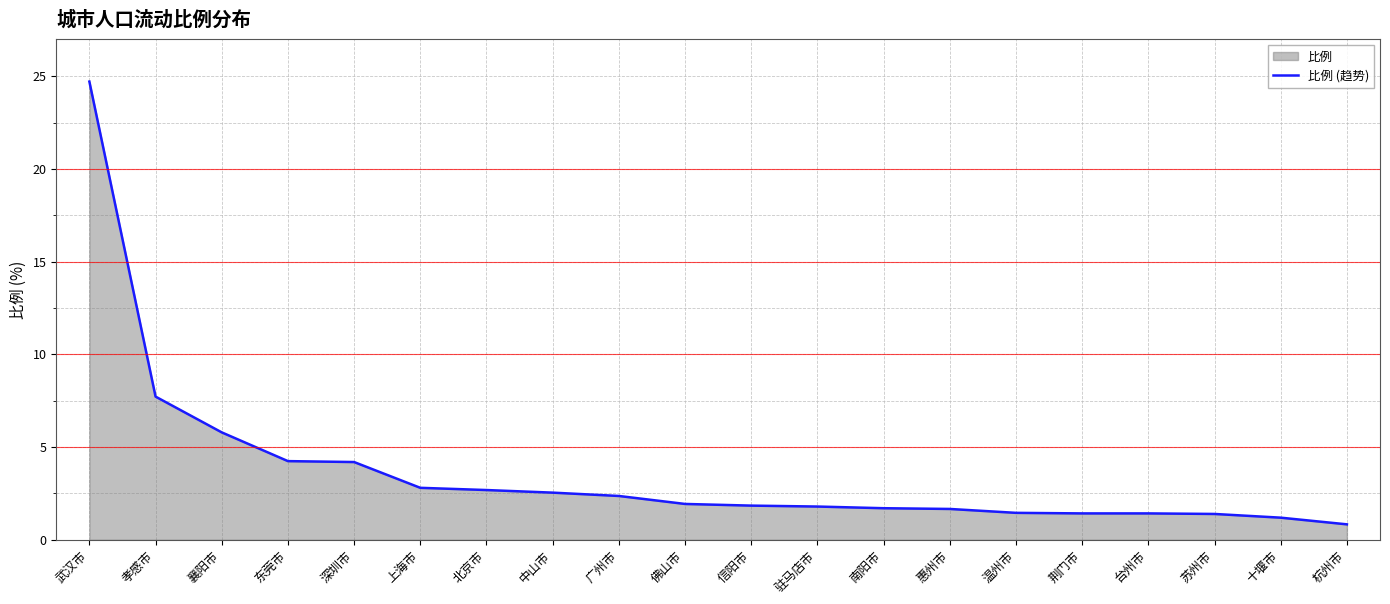

Reading left to right, transcribe all the data shown in this chart.

24.7	7.7	5.8	4.2	4.2	2.8	2.7	2.5	2.4	1.9	1.8	1.8	1.7	1.7	1.4	1.4	1.4	1.4	1.2	0.8